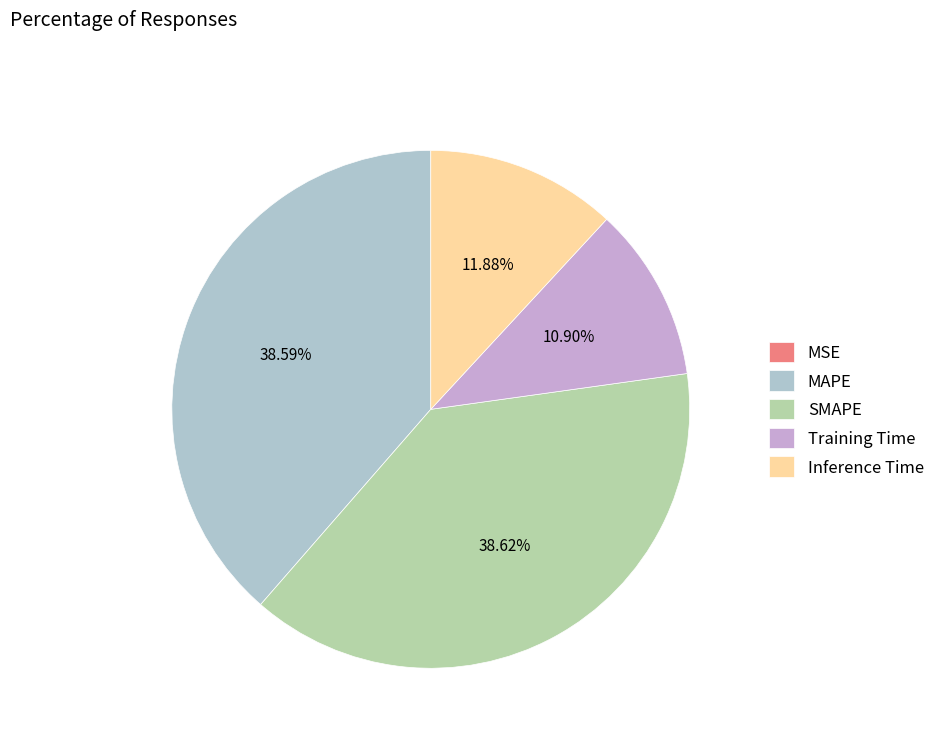

Which has a higher value, Inference Time or Training Time?

Inference Time